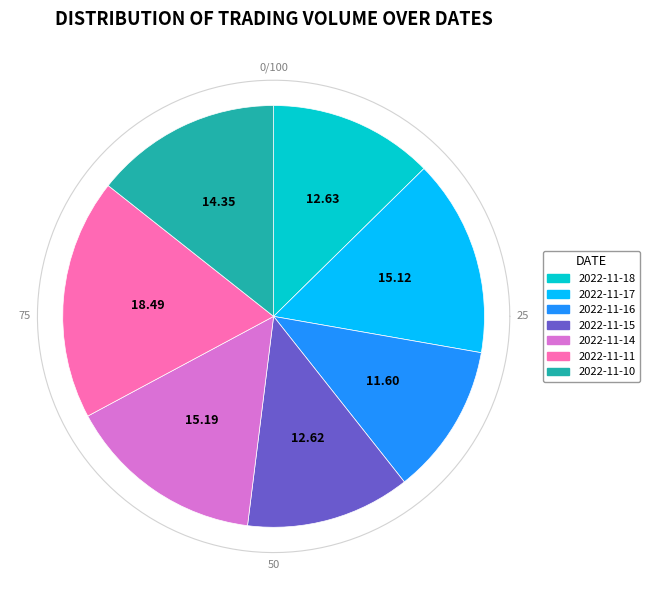

What is the total percentage of 2022-11-11 and 2022-11-15?

31.1%